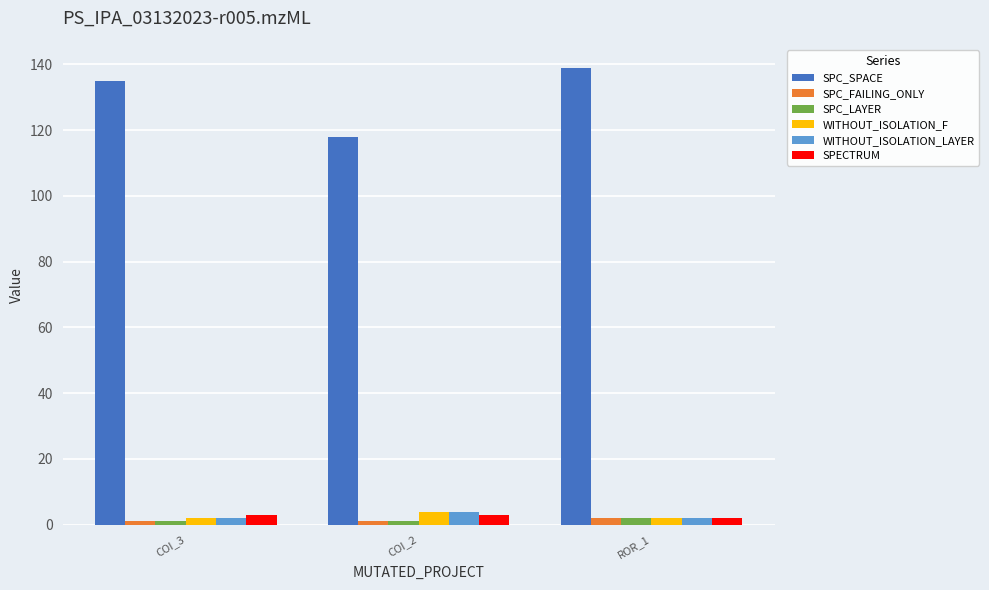

How many bars are there in each group?

6